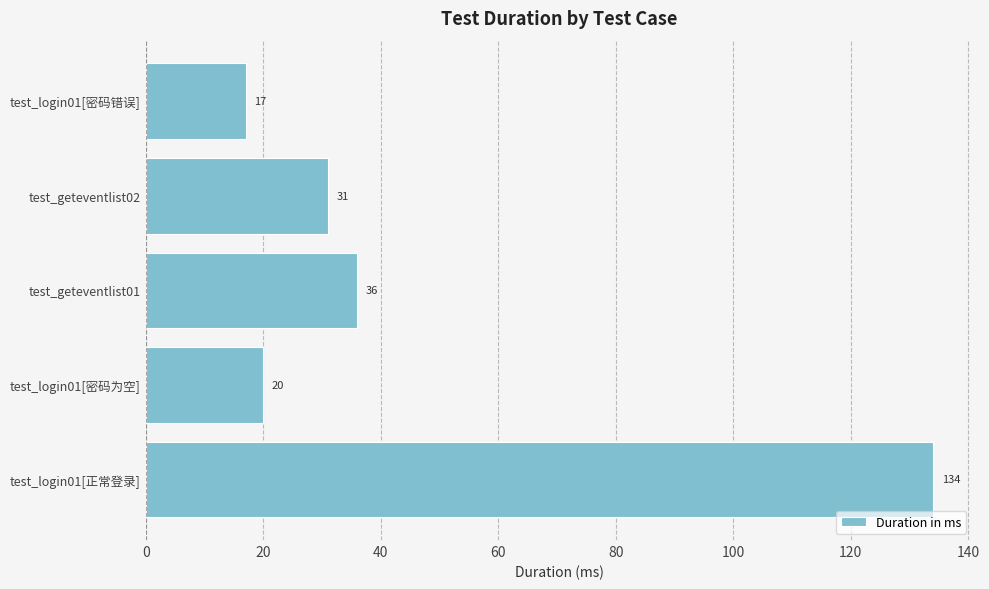

Rank the categories by value from highest to lowest.

test_login01[正常登录], test_geteventlist01, test_geteventlist02, test_login01[密码为空], test_login01[密码错误]